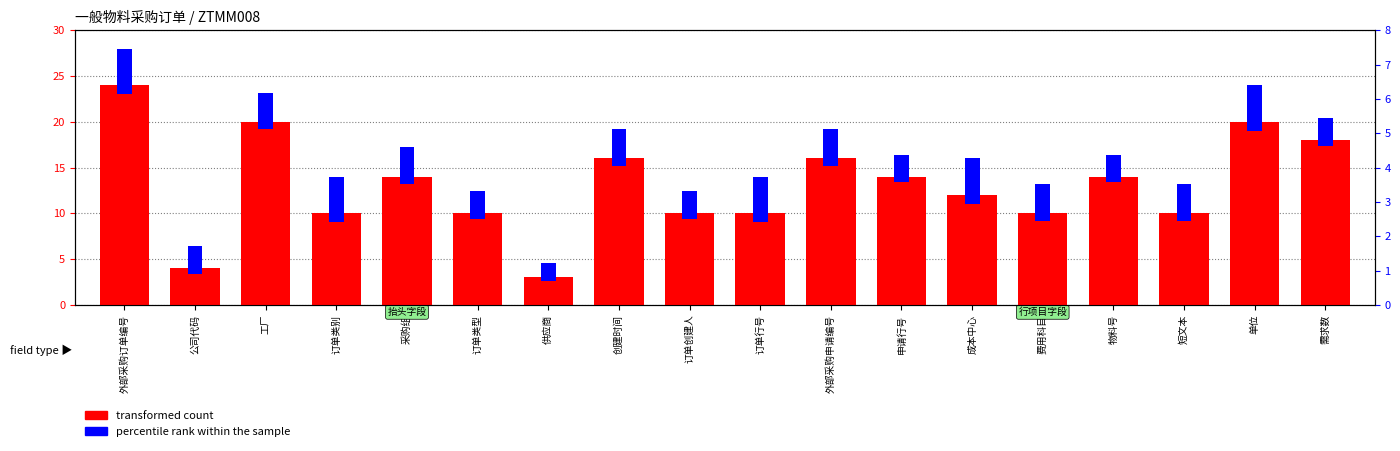

What is the sum of the transformed count values at 单位 and 订单类别?

30